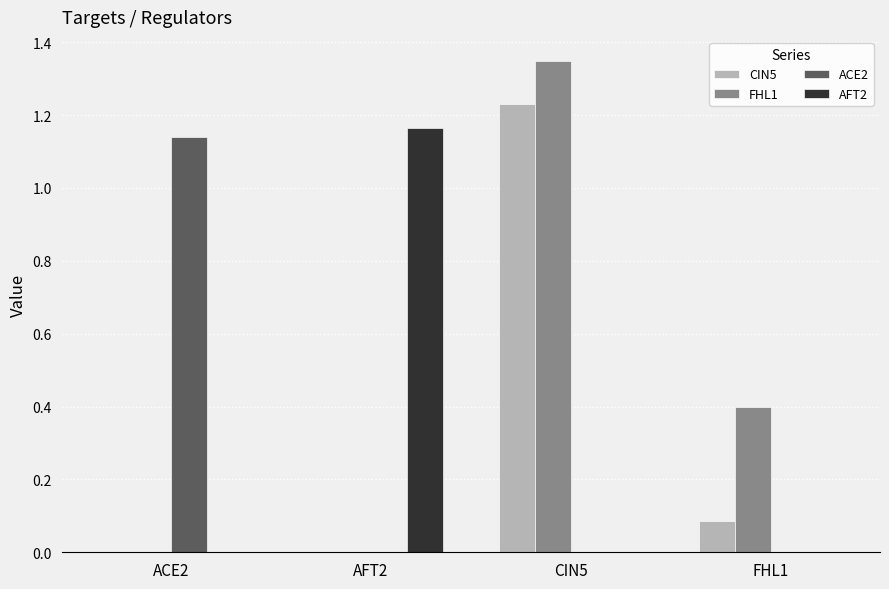

At which category does the chart reach its peak across all series?

CIN5